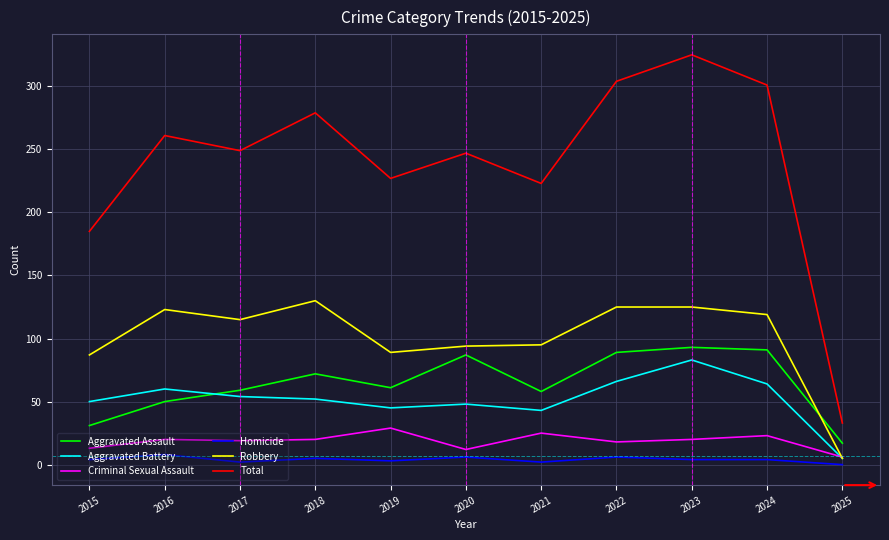

At which category does Total reach its first local peak?

2016